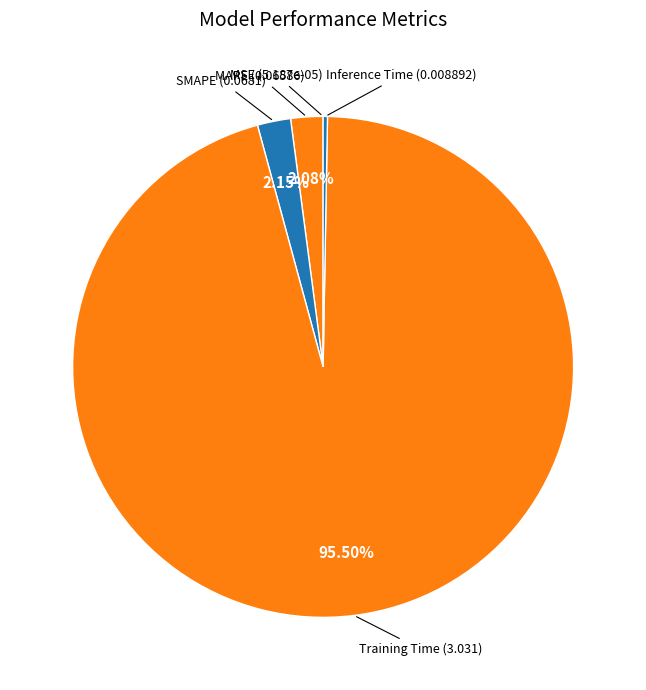

Which category has the biggest portion of the pie?

Training Time